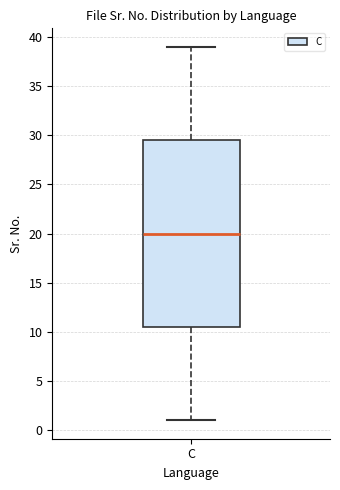

Where does the median line of the box for C sit on the y-axis? The values are not printed on the chart, so give them approximately, as read against the axis.

20.0